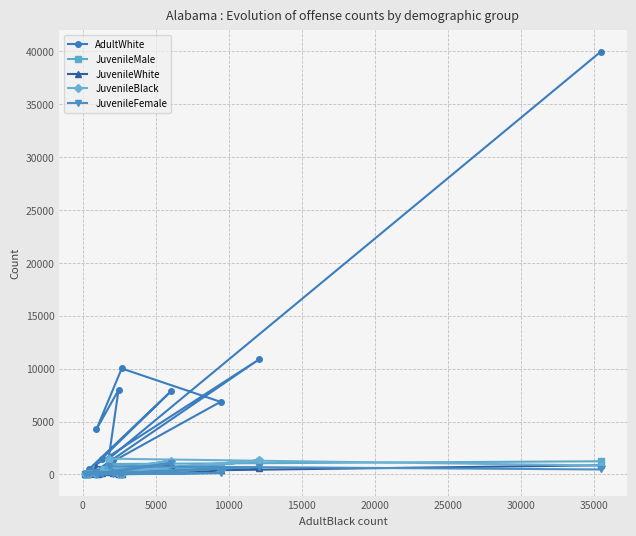

Which series has the largest total across all categories?

AdultWhite